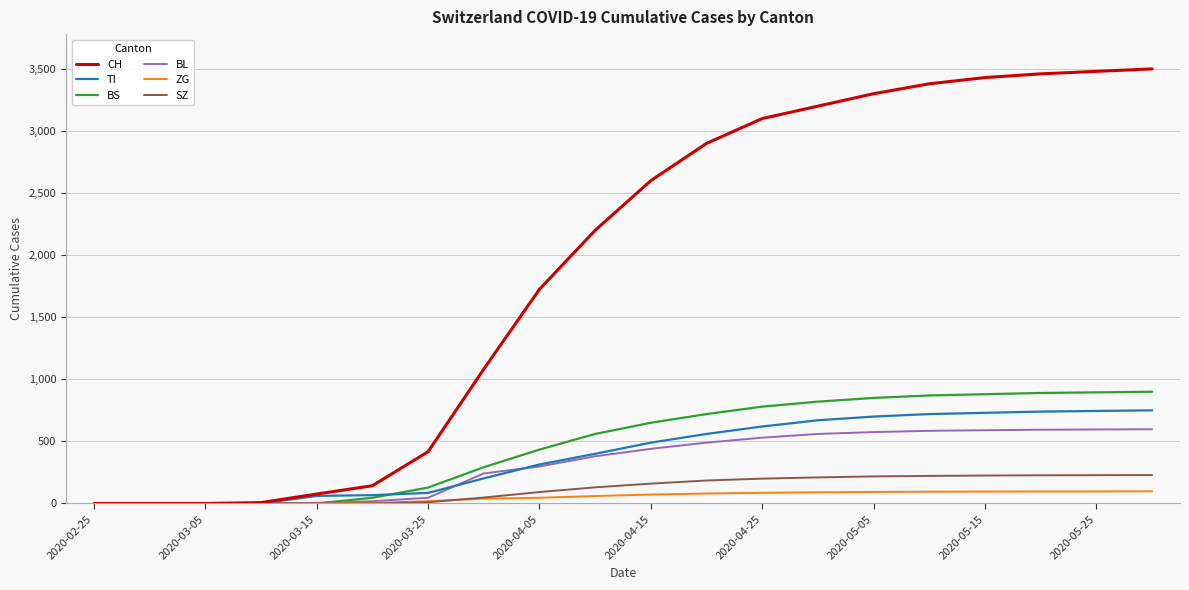

Which series has the widest spread of values?

CH